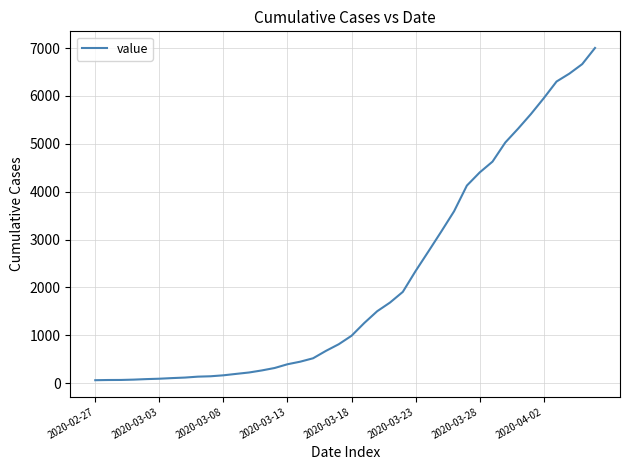

What is the difference between the maximum and second lowest values?

6934